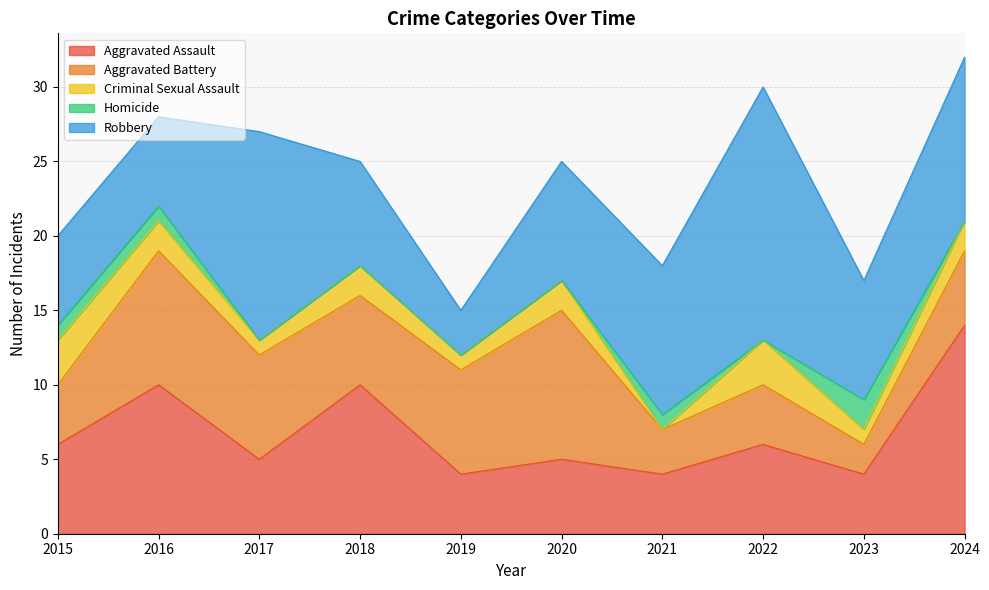

At 2016, list the series in order from smallest to largest.

Homicide, Criminal Sexual Assault, Robbery, Aggravated Battery, Aggravated Assault